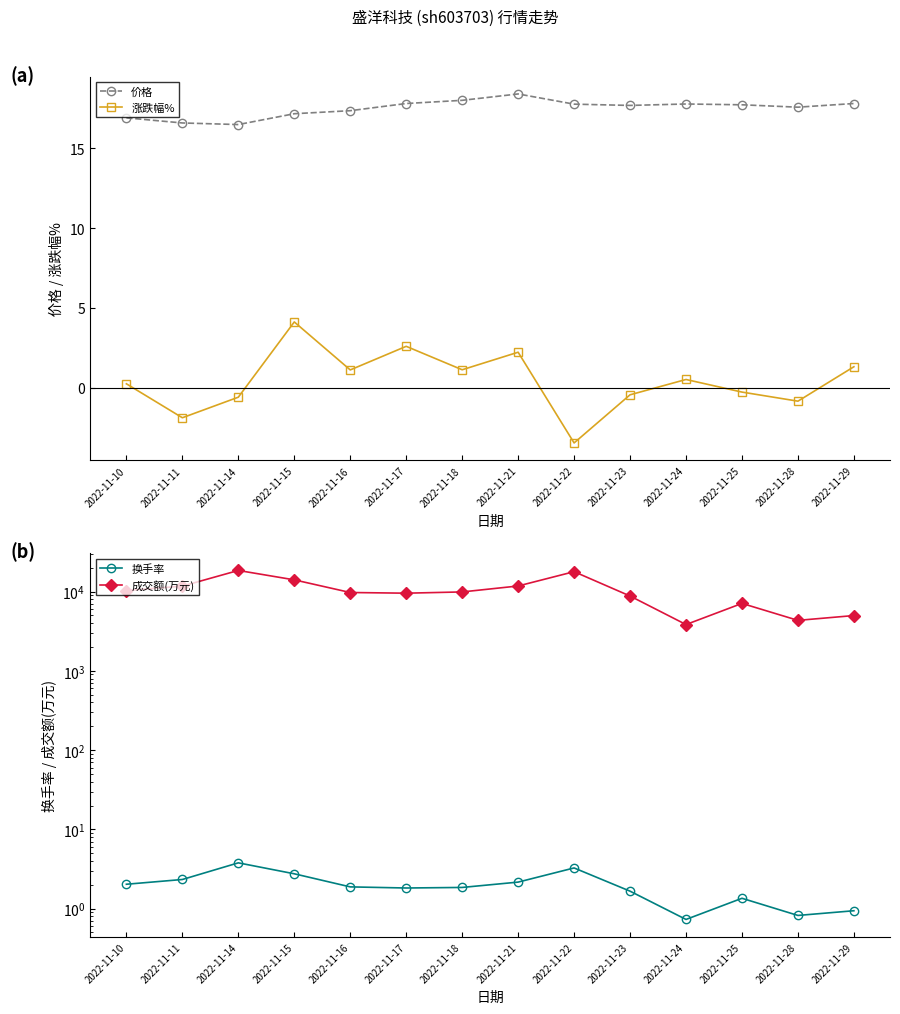

At which label does 成交额(万元) reach its peak?

2022-11-14